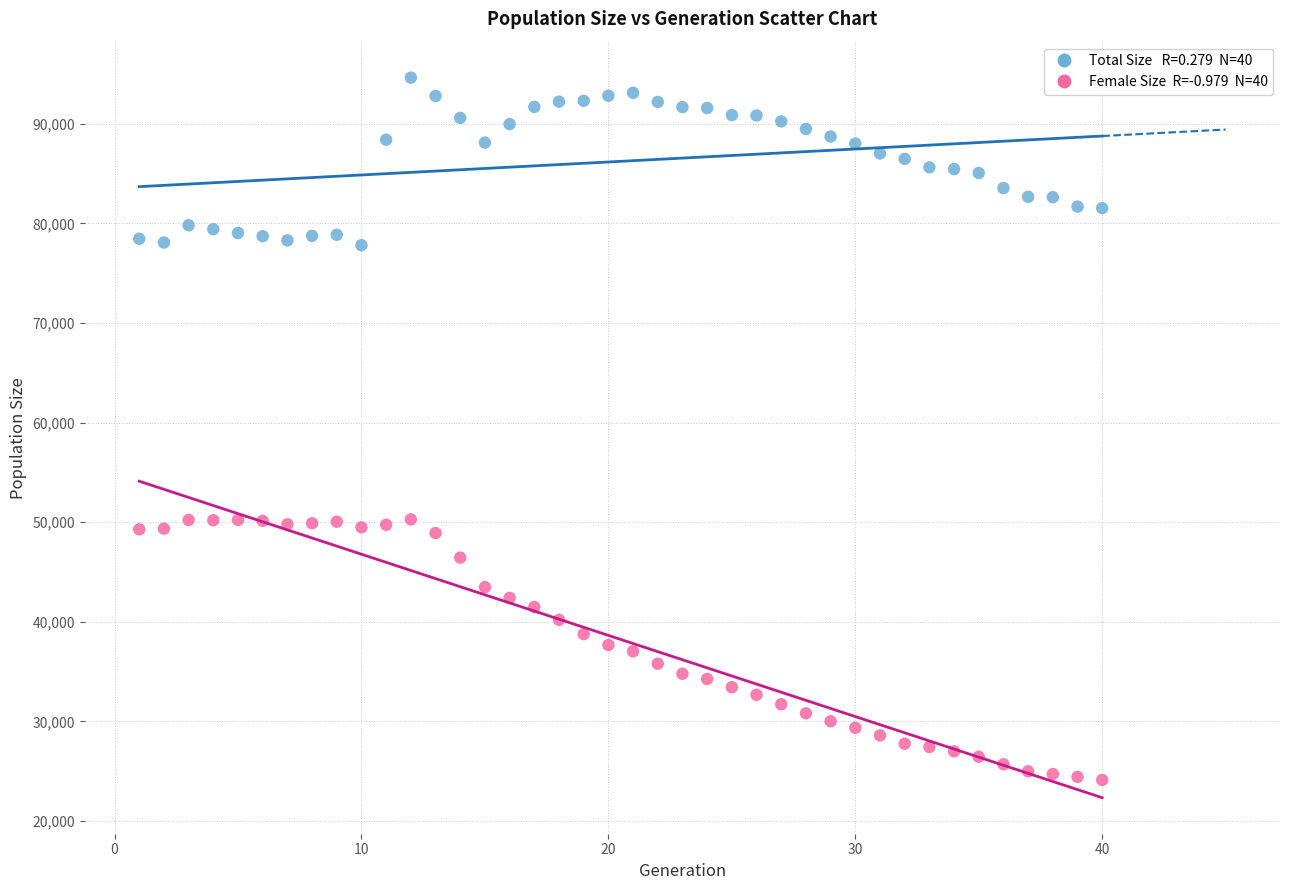

Across all data points, what is the range of Y values (max minus min)?

70505